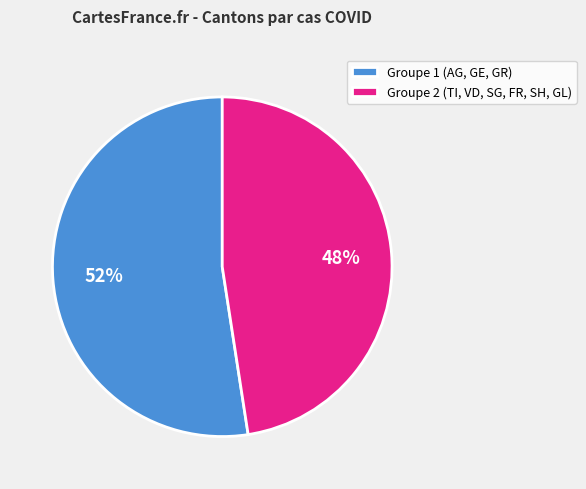

How many segments does this pie chart have?

2